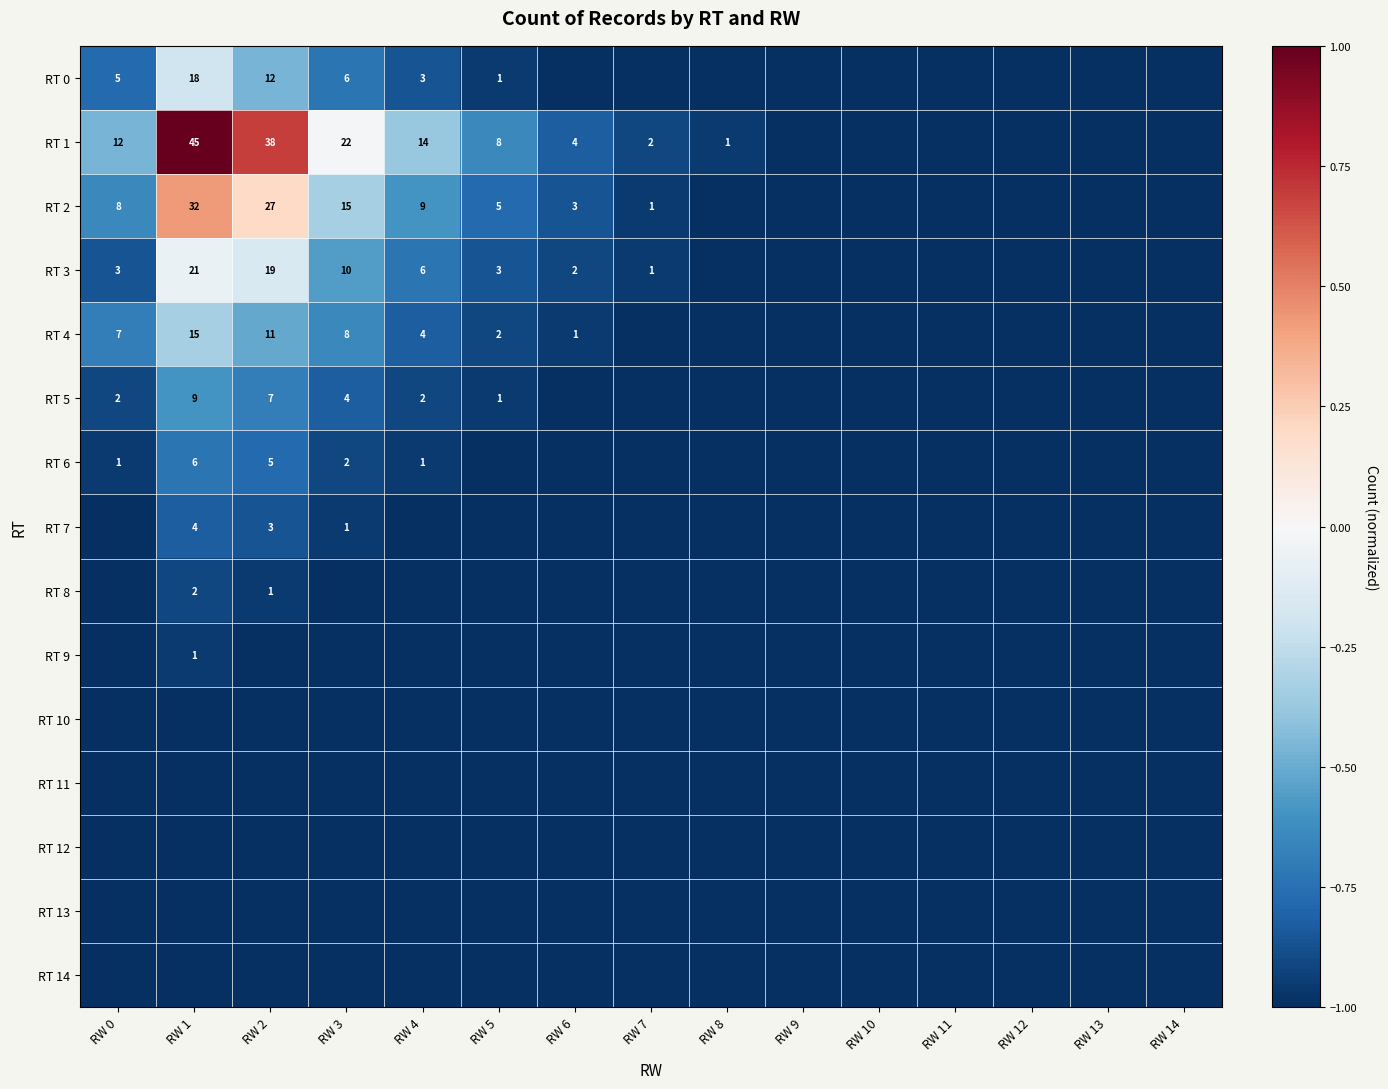

The value of RT 0 at RW 4 is 5. True or false?

False